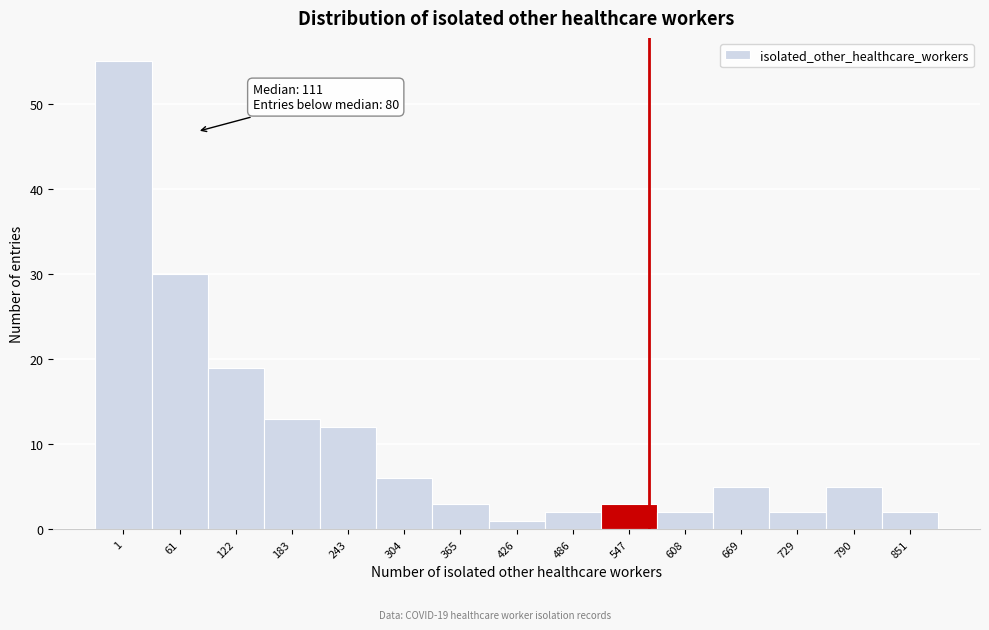

Reading left to right, list all the values displayed in this chart.

55	30	19	13	12	6	3	1	2	3	2	5	2	5	2